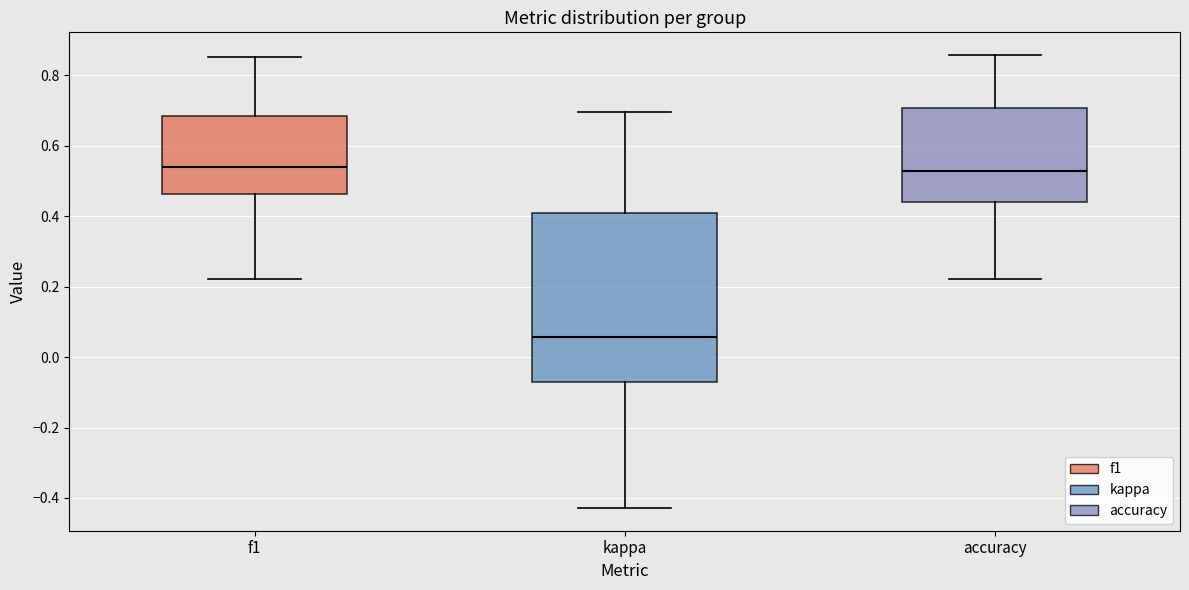

Where does the lower whisker of the box for f1 end on the y-axis? The values are not printed on the chart, so give them approximately, as read against the axis.

0.22